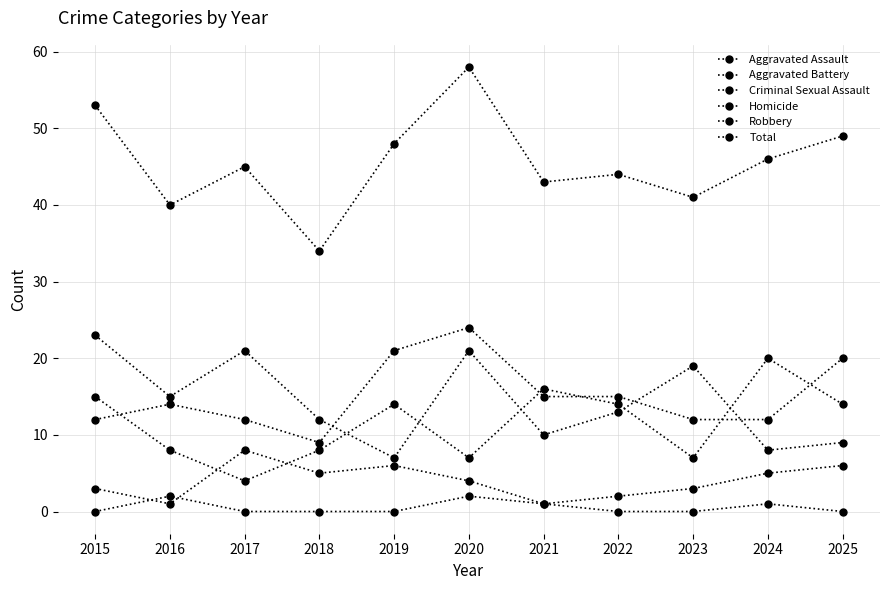

What is the spread (max minus min) of values at 2025?

49